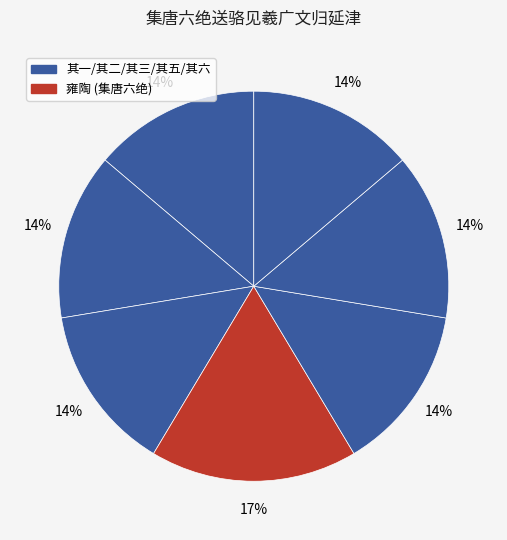

Count the number of slices in the pie.

7